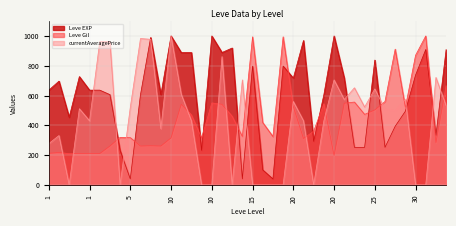

At which label does Leve EXP reach its peak?

10